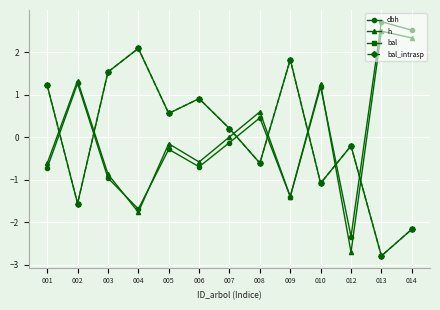

Is this an area chart (filled region under the line)?

No